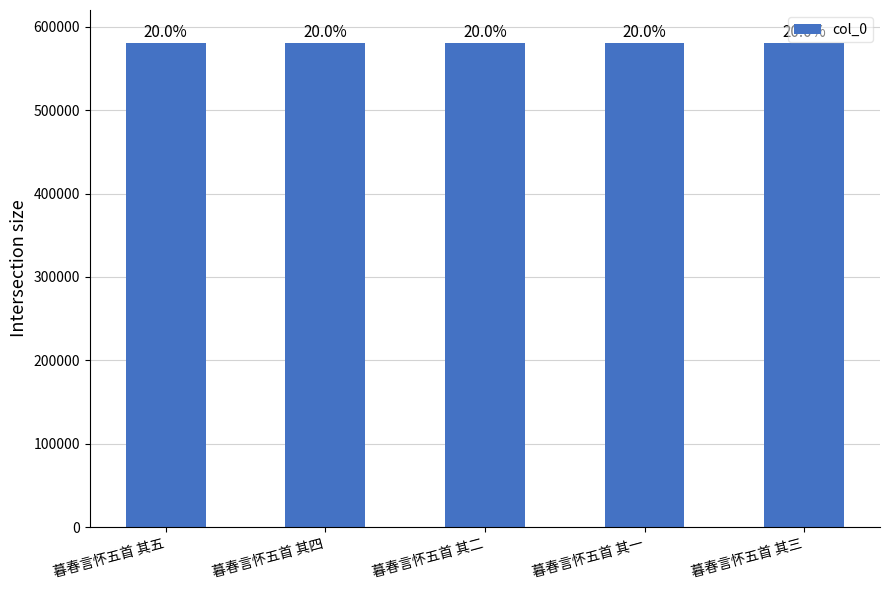

How many bars are there in total?

5